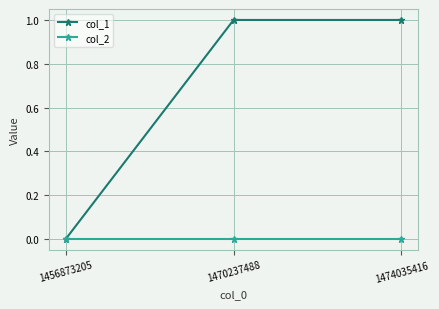

Does the chart have visible grid lines?

Yes